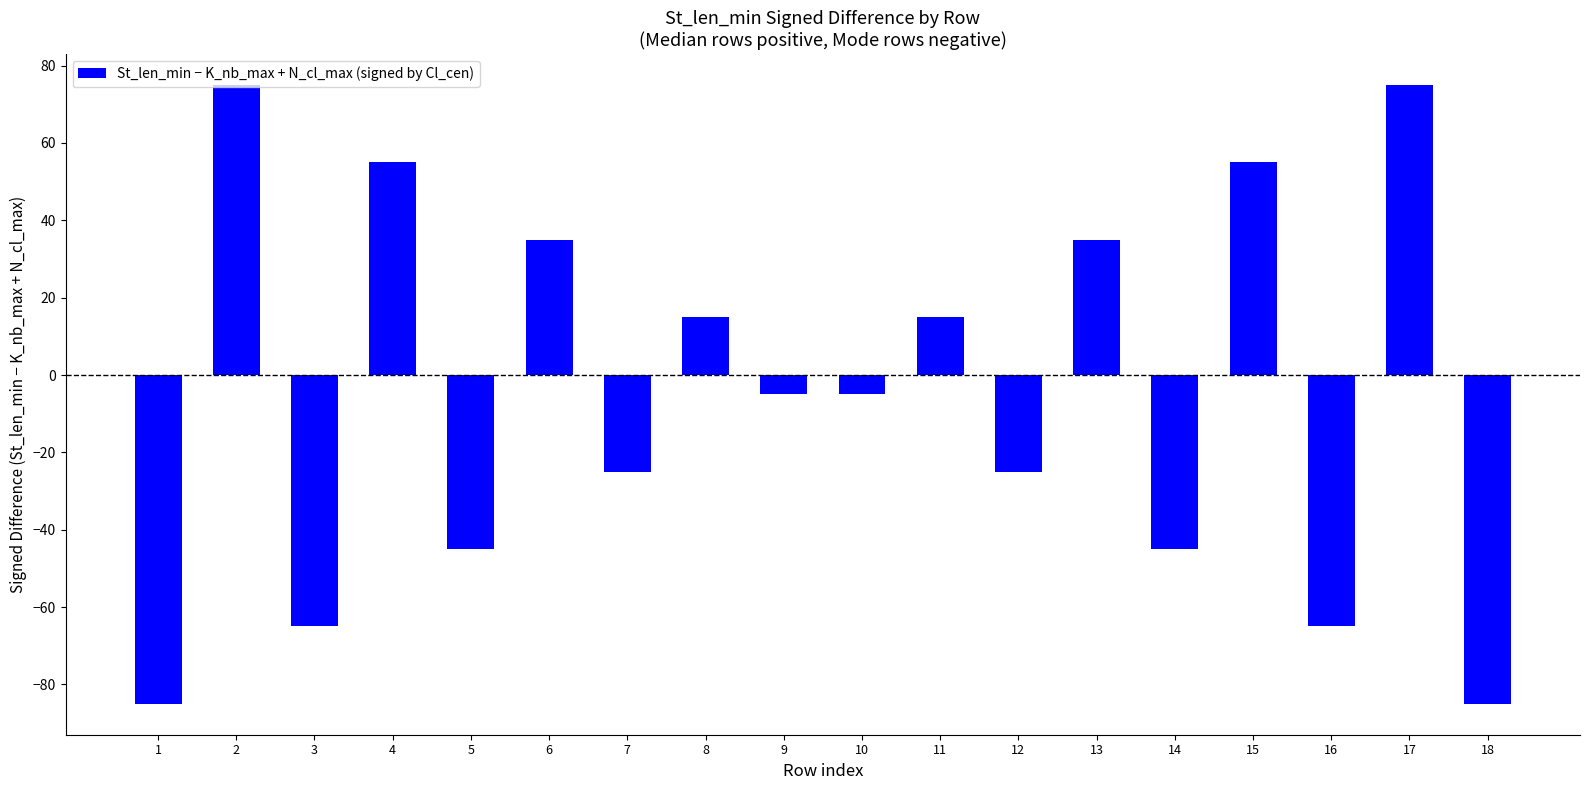

Reading right to left, extract all data points from this chart.

18=-85	17=75	16=-65	15=55	14=-45	13=35	12=-25	11=15	10=-5	9=-5	8=15	7=-25	6=35	5=-45	4=55	3=-65	2=75	1=-85